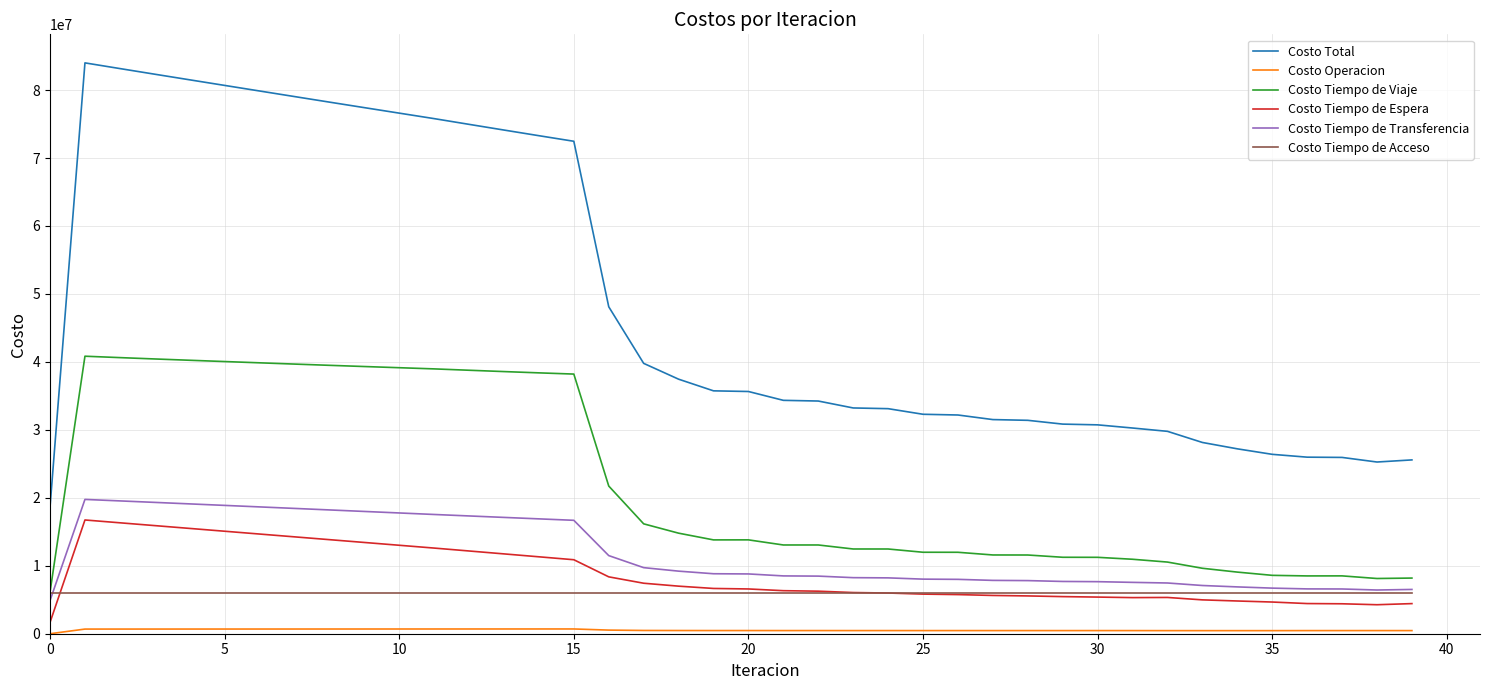

What is the highest value of the Costo Tiempo de Espera series?

16737696.6